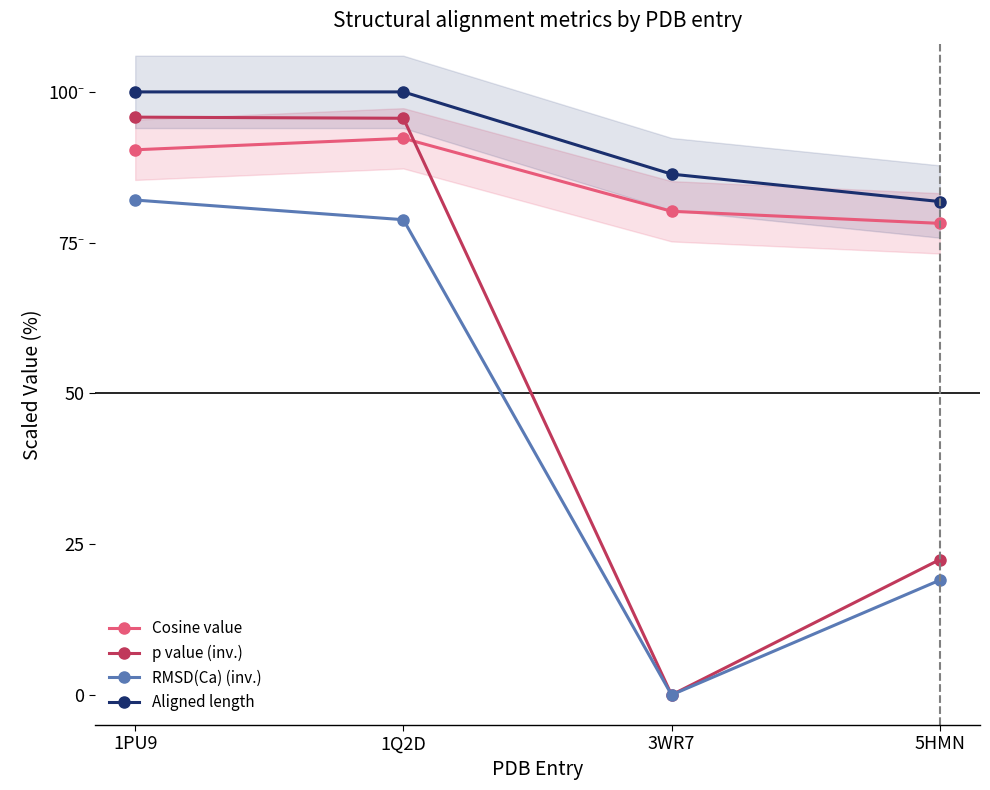

How many distinct data groups are displayed?

4